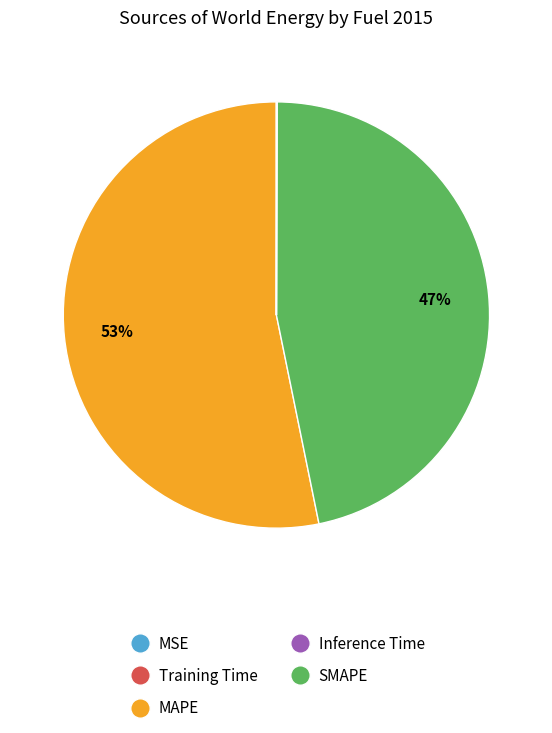

To the nearest percent, what is the difference between the largest and smallest slice percentages?

53%